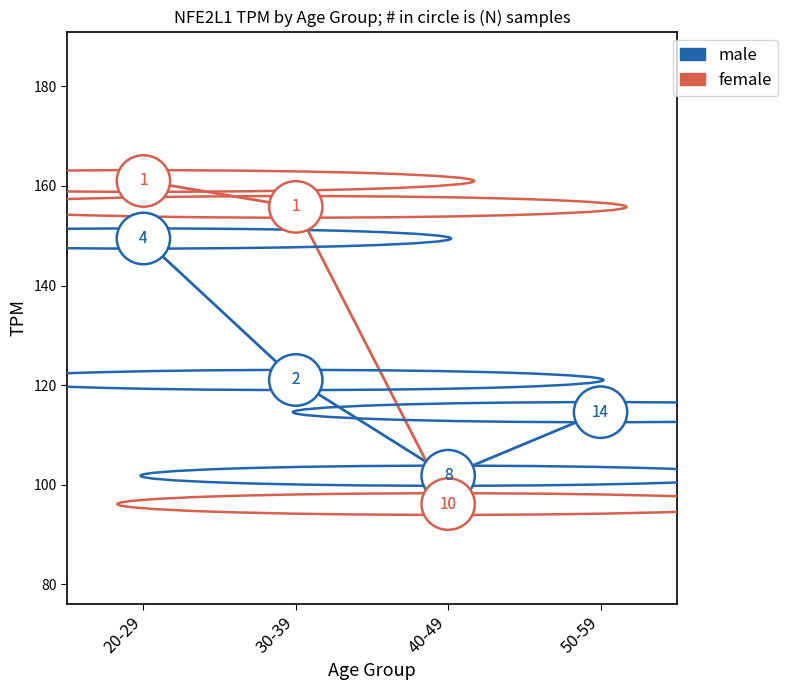

Does the chart have visible grid lines?

No